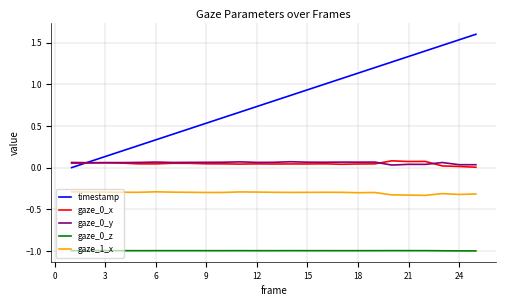

How many distinct data groups are displayed?

5